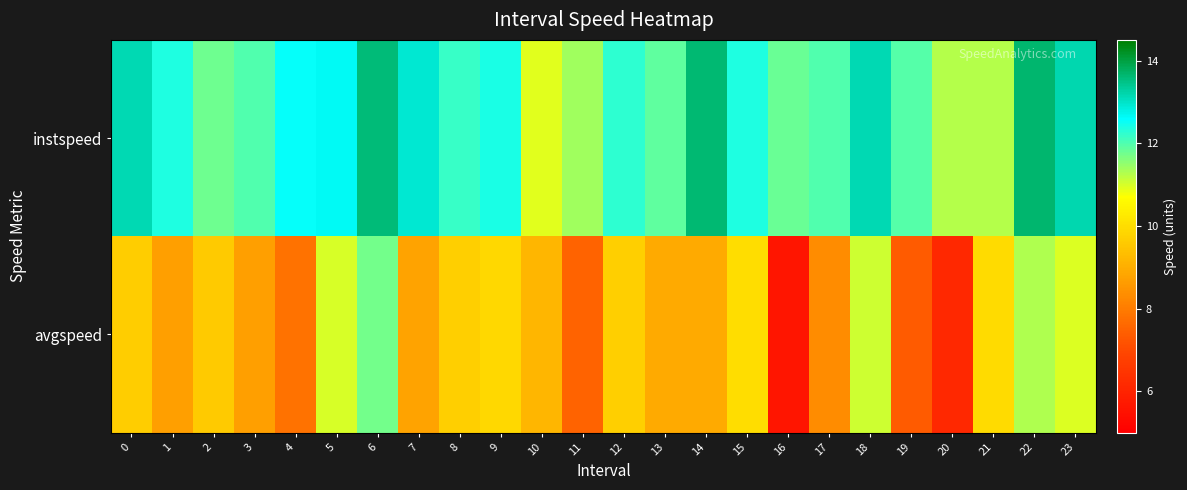

Rank the series by their maximum value, from lowest to highest.

avgspeed, instspeed